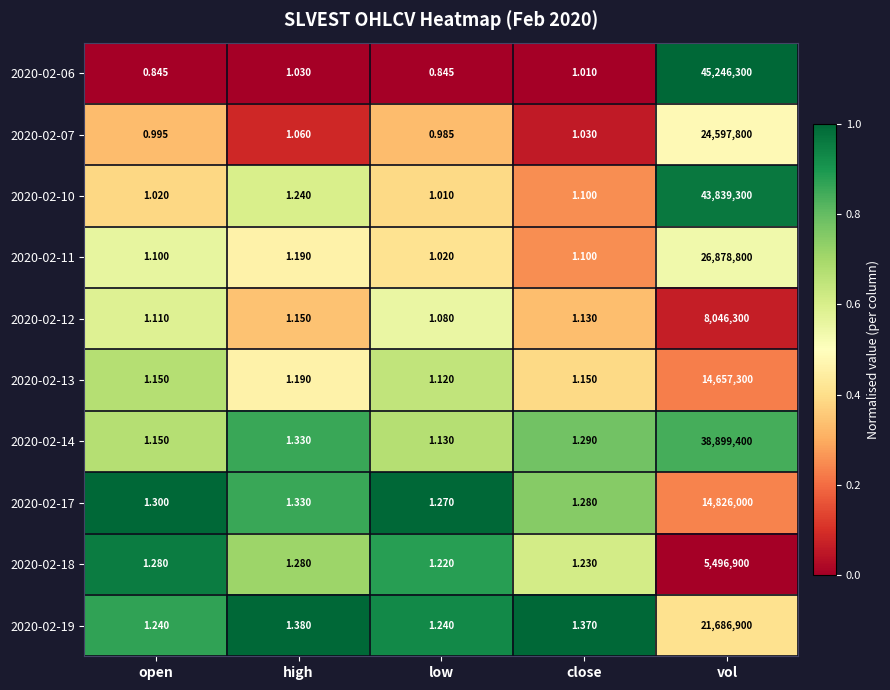

Which category has the highest value across all series?

vol